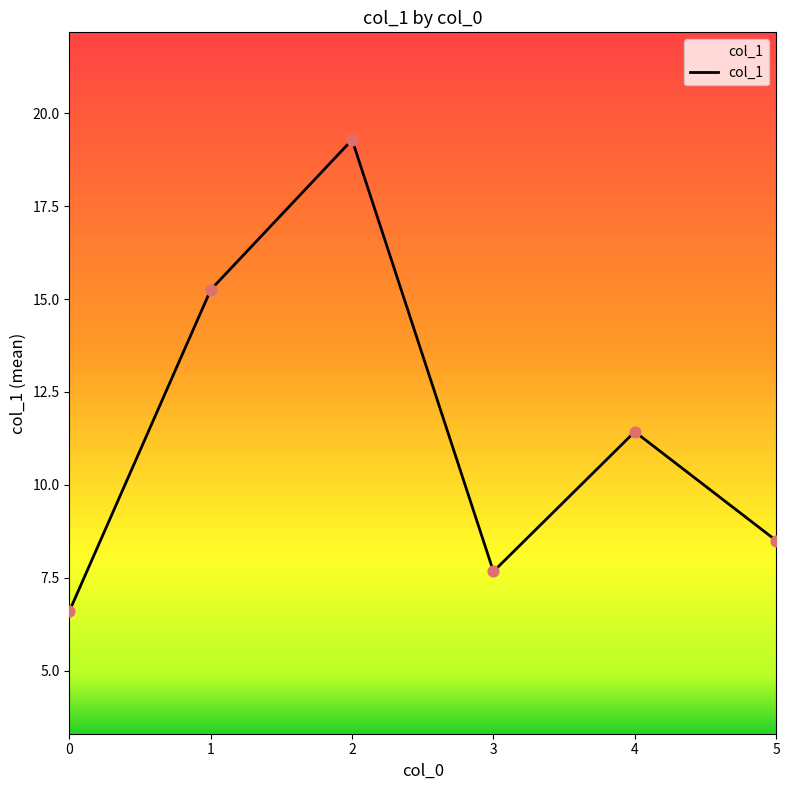

Approximately how many times larger is the value at 3 compared to 0?

1.2